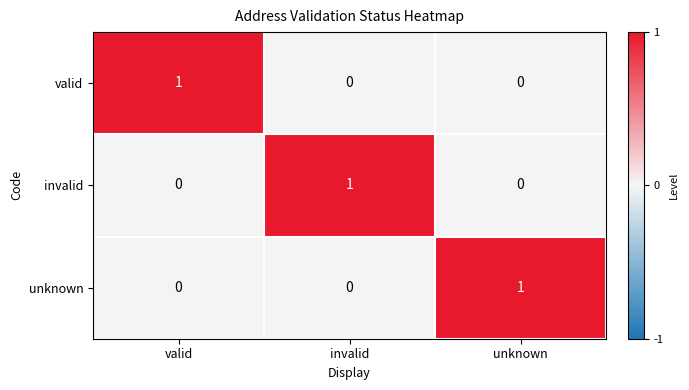

At how many categories does at least one series exceed 0?

3